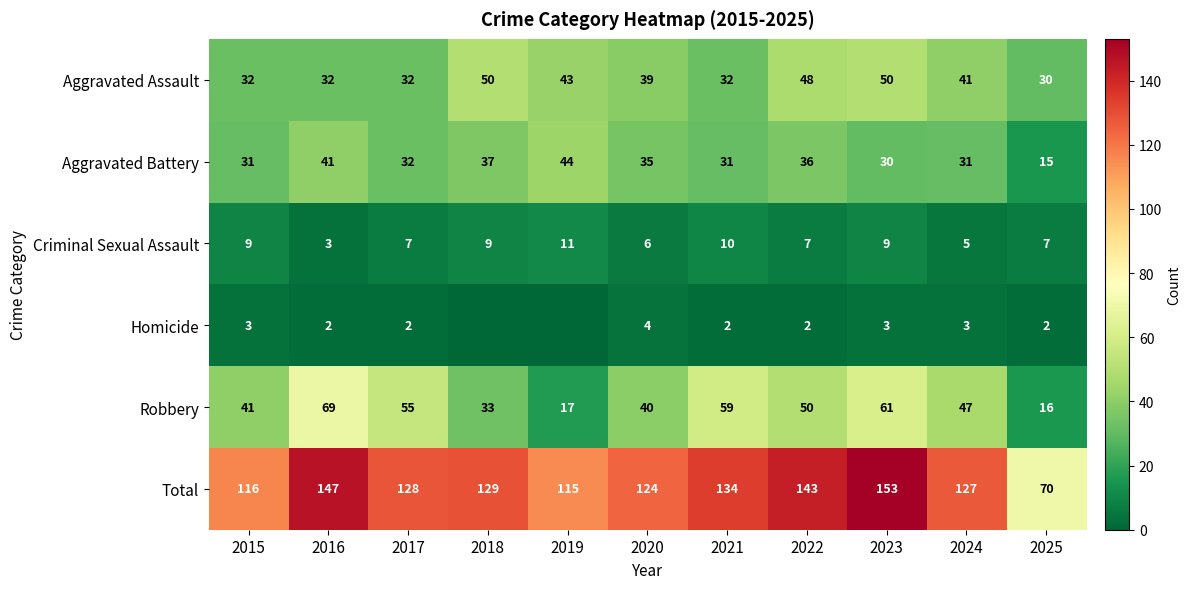

What is the approximate value of Aggravated Battery at 2022, to the nearest 10?

40